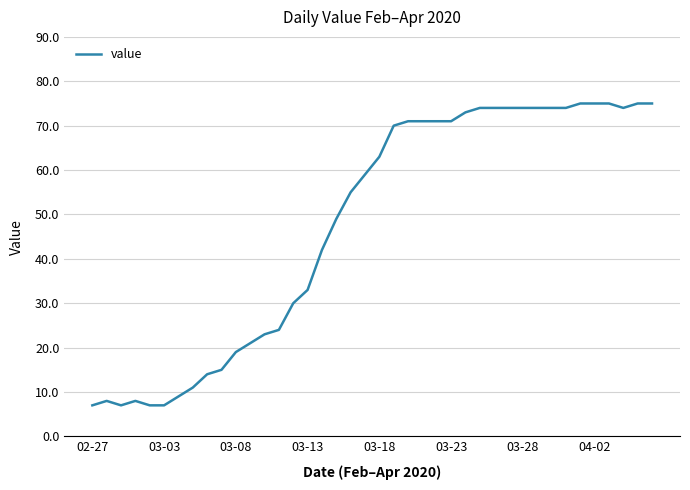

What is the maximum value shown in the chart?

75